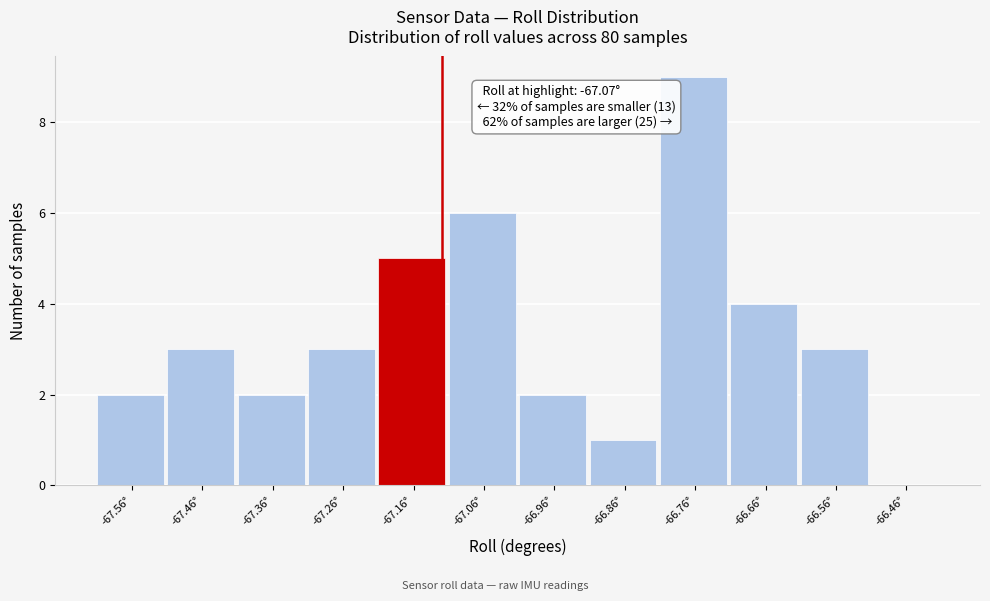

Reading left to right, transcribe all the data shown in this chart.

-67.56°=2	-67.46°=3	-67.36°=2	-67.26°=3	-67.16°=5	-67.06°=6	-66.96°=2	-66.86°=1	-66.76°=9	-66.66°=4	-66.56°=3	-66.46°=0